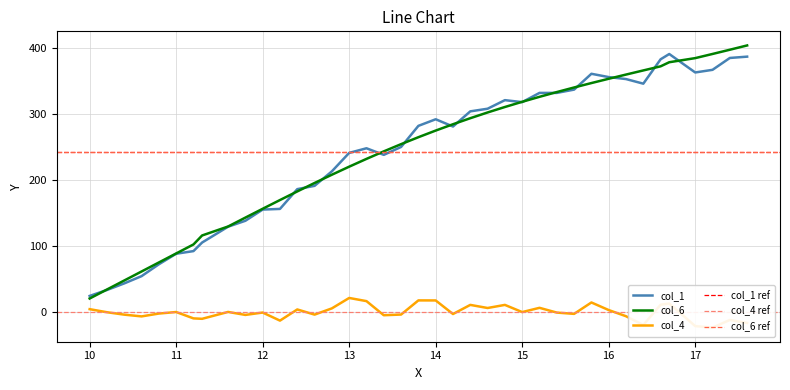

What is the difference between the maximum and minimum values in the col_6 series?

383.9